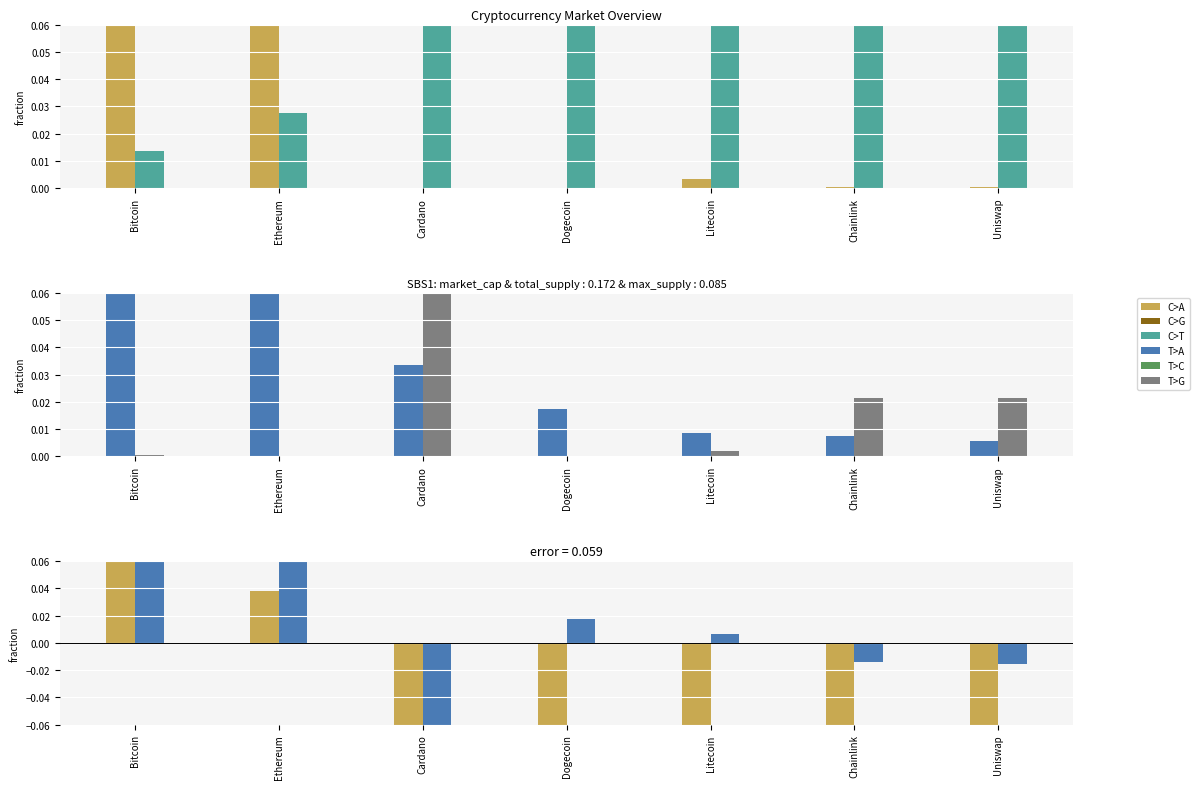

What is the sum of all market_cap values?

1.0